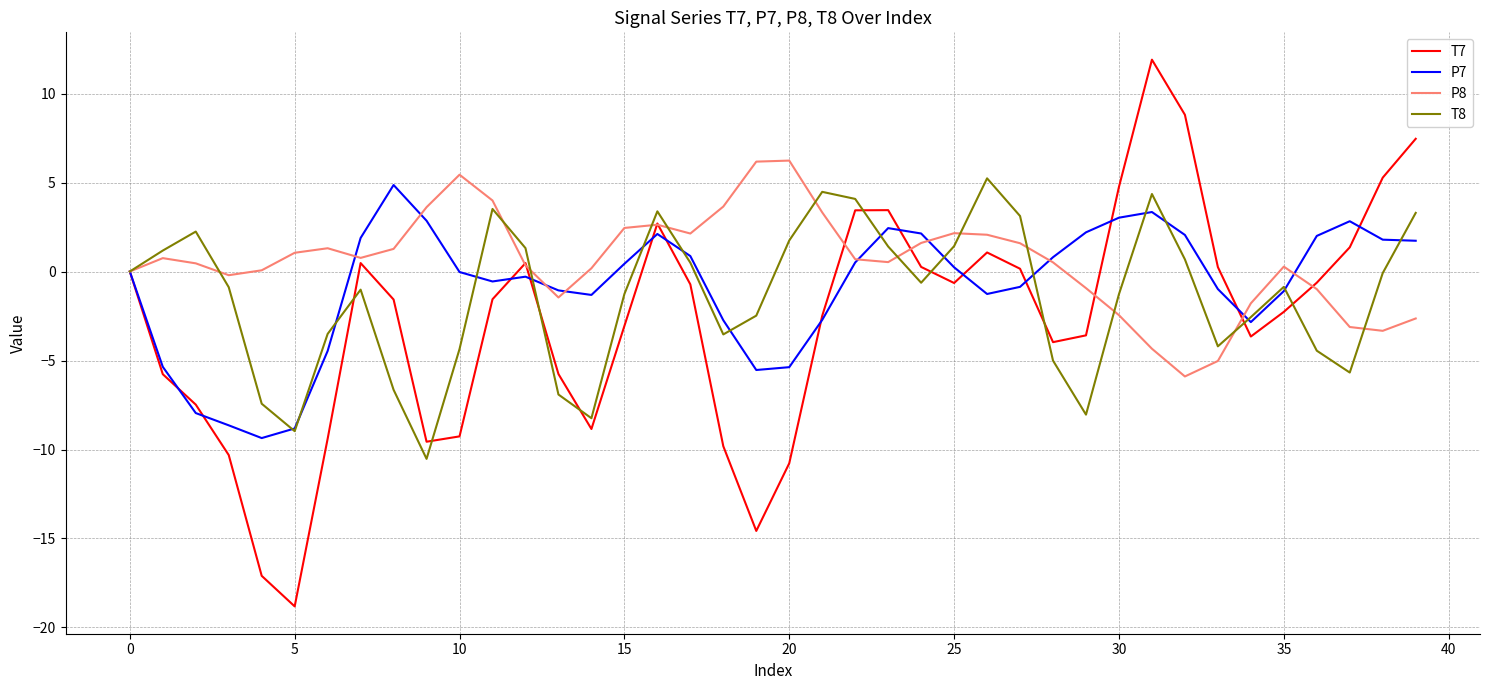

Which series has the largest range (max minus min)?

T7